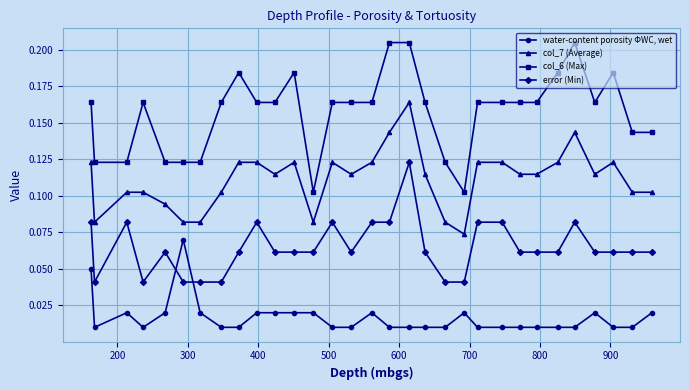

What is the sum of all water-content porosity ΦWC, wet values?

0.5